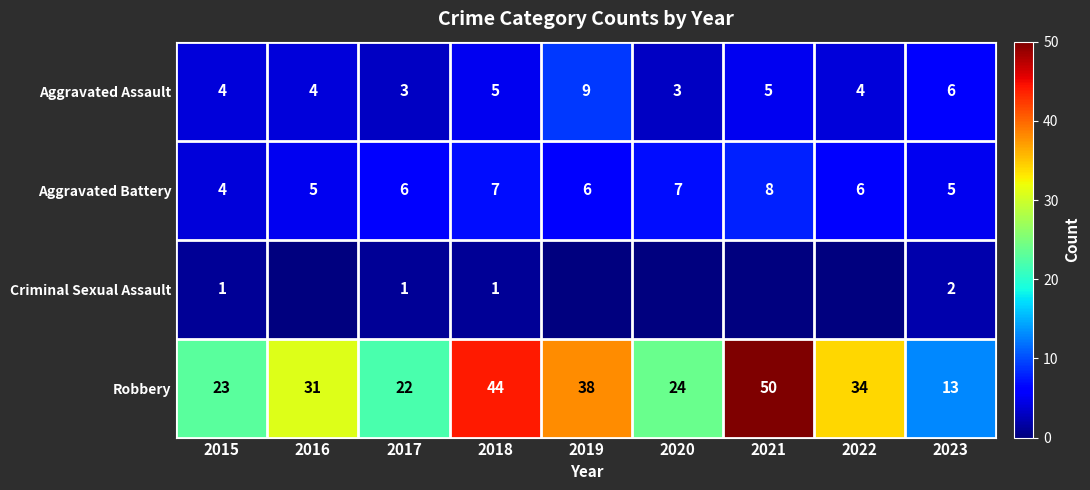

Which has a higher value, 2021 or 2015?

2021